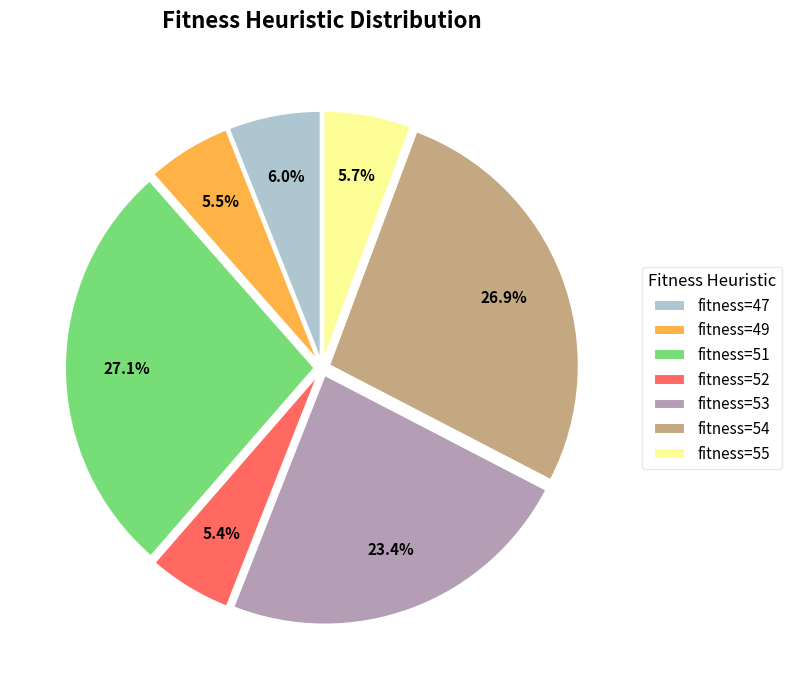

Does any single category account for the majority?

No